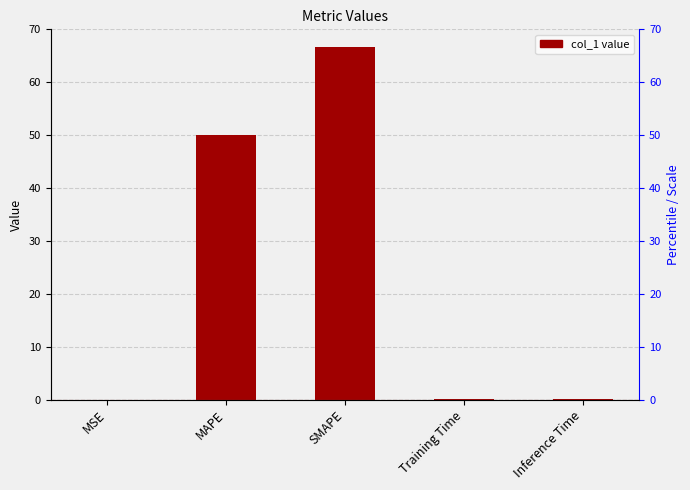

What is the sum of the values at MSE and MAPE?

50.0